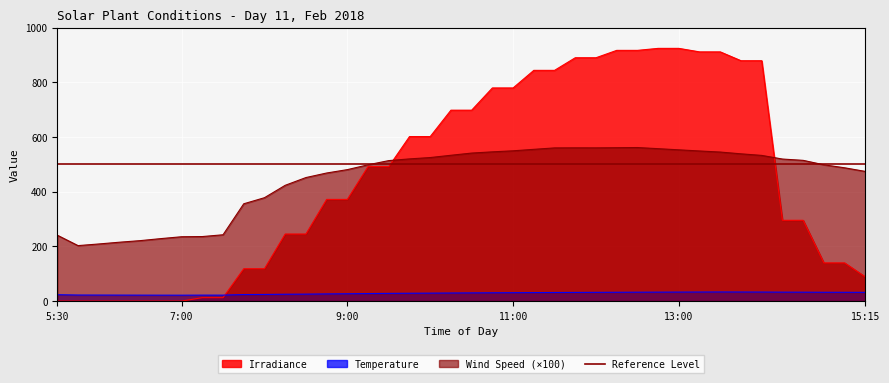

True or false: Irradiance has more than 1 interior local peaks.

False